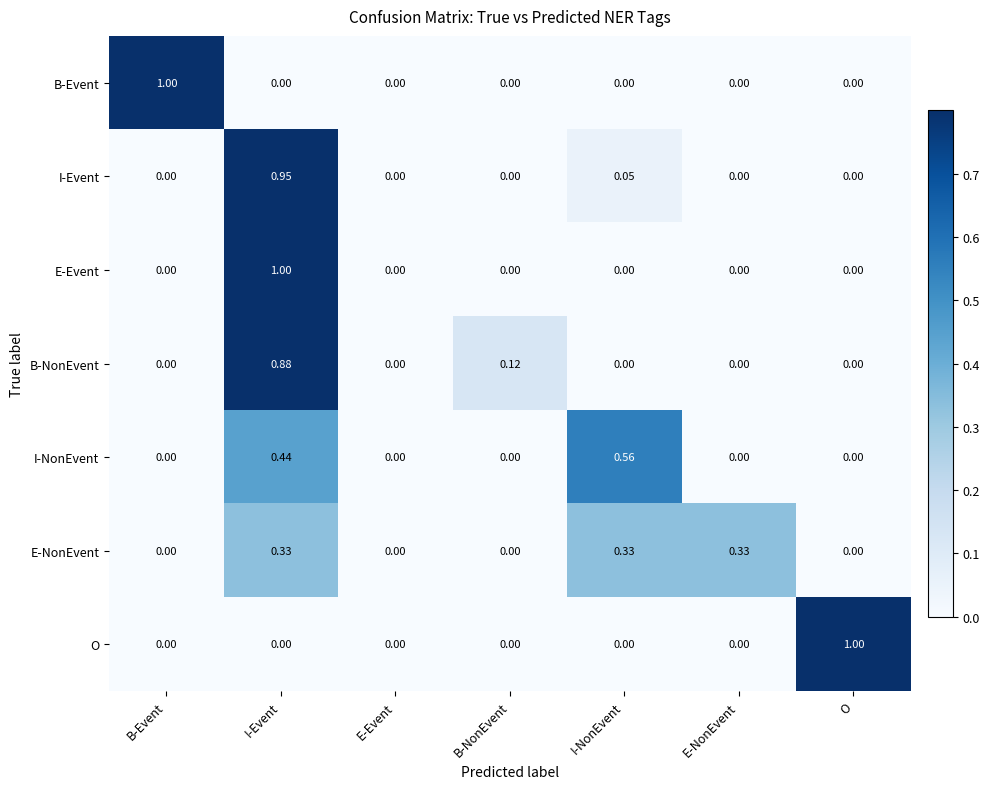

Is the value of E-NonEvent at E-NonEvent greater than the value of I-NonEvent at E-Event?

Yes